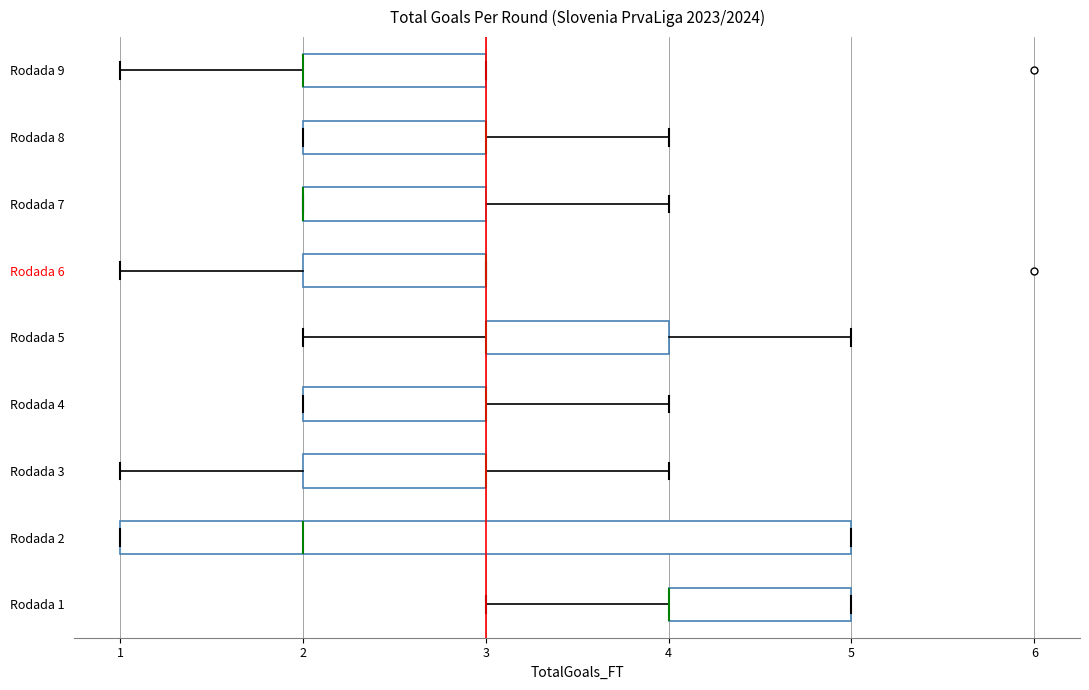

Reading bottom to top, transcribe this box plot: for each box, give where its median line is, the range the box spans, and where its two whiskers end, as read against the x-axis. The values are not printed on the chart, so give them approximately, as read against the axis.

Rodada 1: median 4 (drawn on the box's left edge), box 4 to 5, whiskers 3 to 5
Rodada 2: median 2, box 1 to 5, whiskers 1 to 5
Rodada 3: median 3 (drawn on the box's right edge), box 2 to 3, whiskers 1 to 4
Rodada 4: median 3 (drawn on the box's right edge), box 2 to 3, whiskers 2 to 4
Rodada 5: median 3 (drawn on the box's left edge), box 3 to 4, whiskers 2 to 5
Rodada 6: median 3 (drawn on the box's right edge), box 2 to 3, whiskers 1 to 3
Rodada 7: median 2 (drawn on the box's left edge), box 2 to 3, whiskers 2 to 4
Rodada 8: median 3 (drawn on the box's right edge), box 2 to 3, whiskers 2 to 4
Rodada 9: median 2 (drawn on the box's left edge), box 2 to 3, whiskers 1 to 3